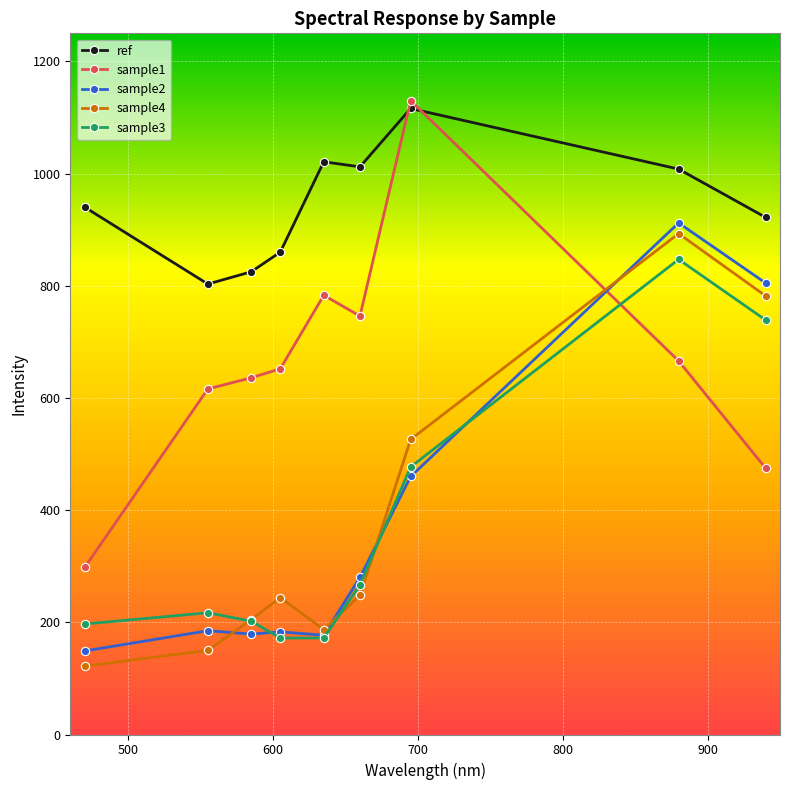

What is the value of the sample1 point at the 1st from the left?

298